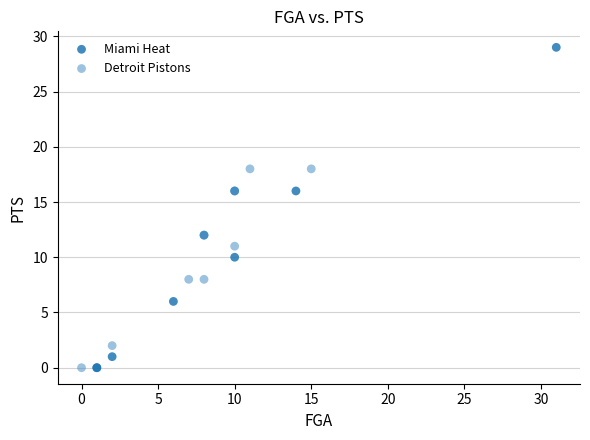

Which series contains the highest Y value?

Miami Heat